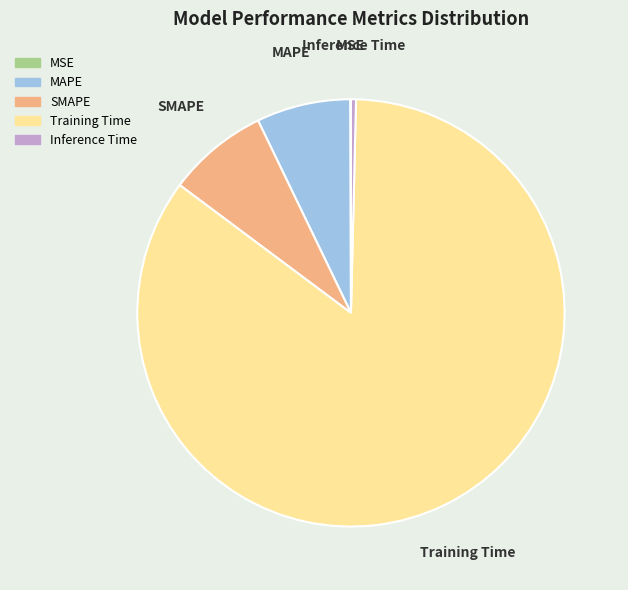

True or false: SMAPE accounts for 20% of the total.

False